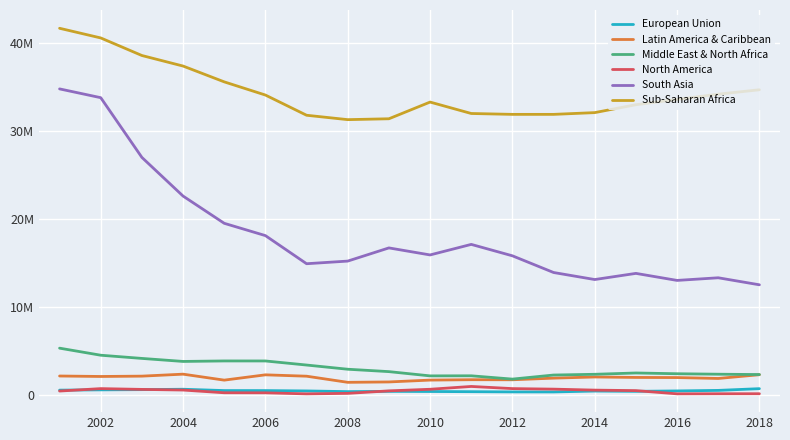

What are all the series names shown in the legend?

European Union, Latin America & Caribbean, Middle East & North Africa, North America, South Asia, Sub-Saharan Africa